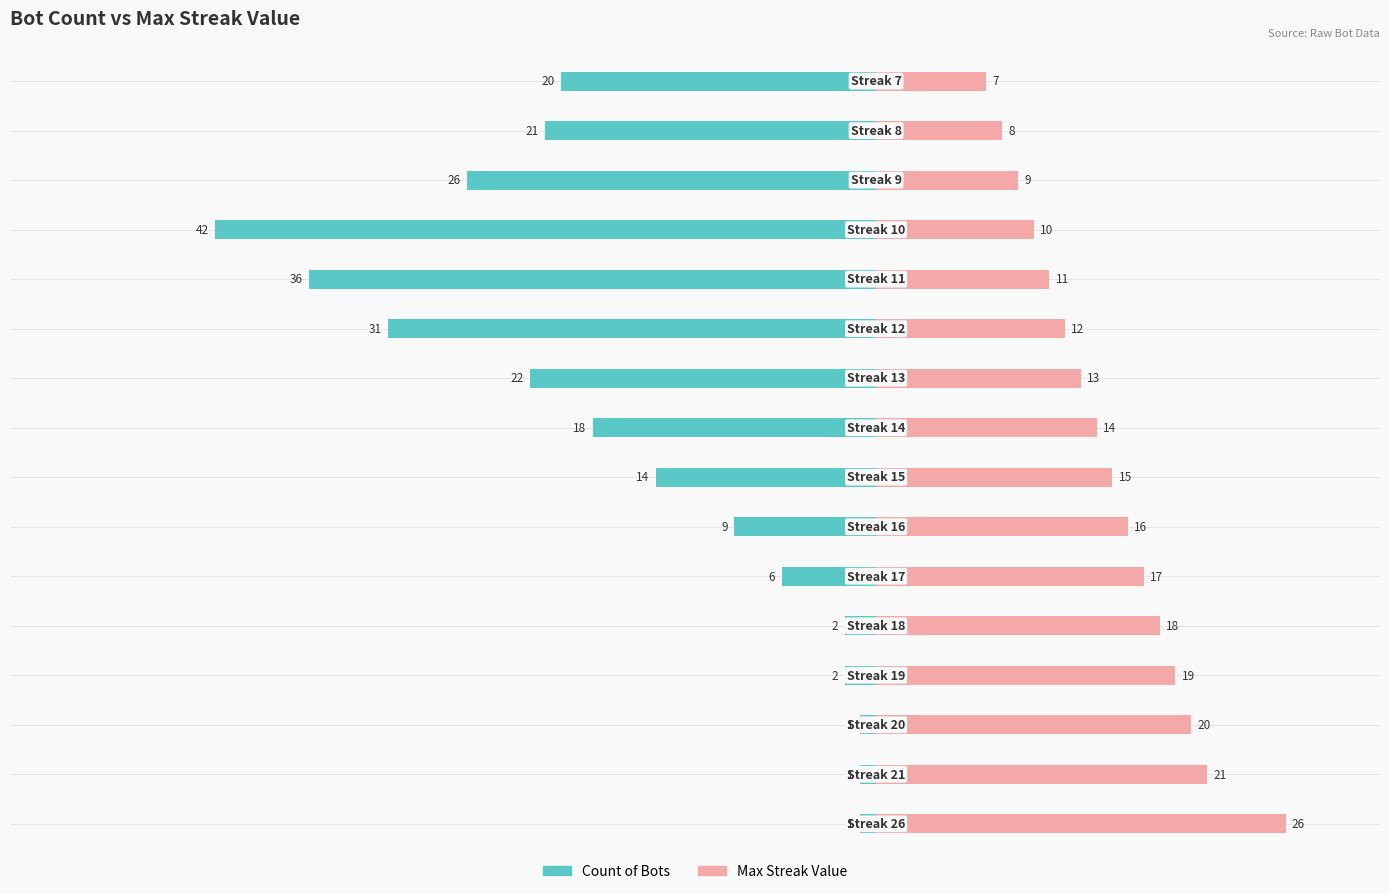

Rank the series by their average value, from lowest to highest.

Count of Bots, Max Streak Value